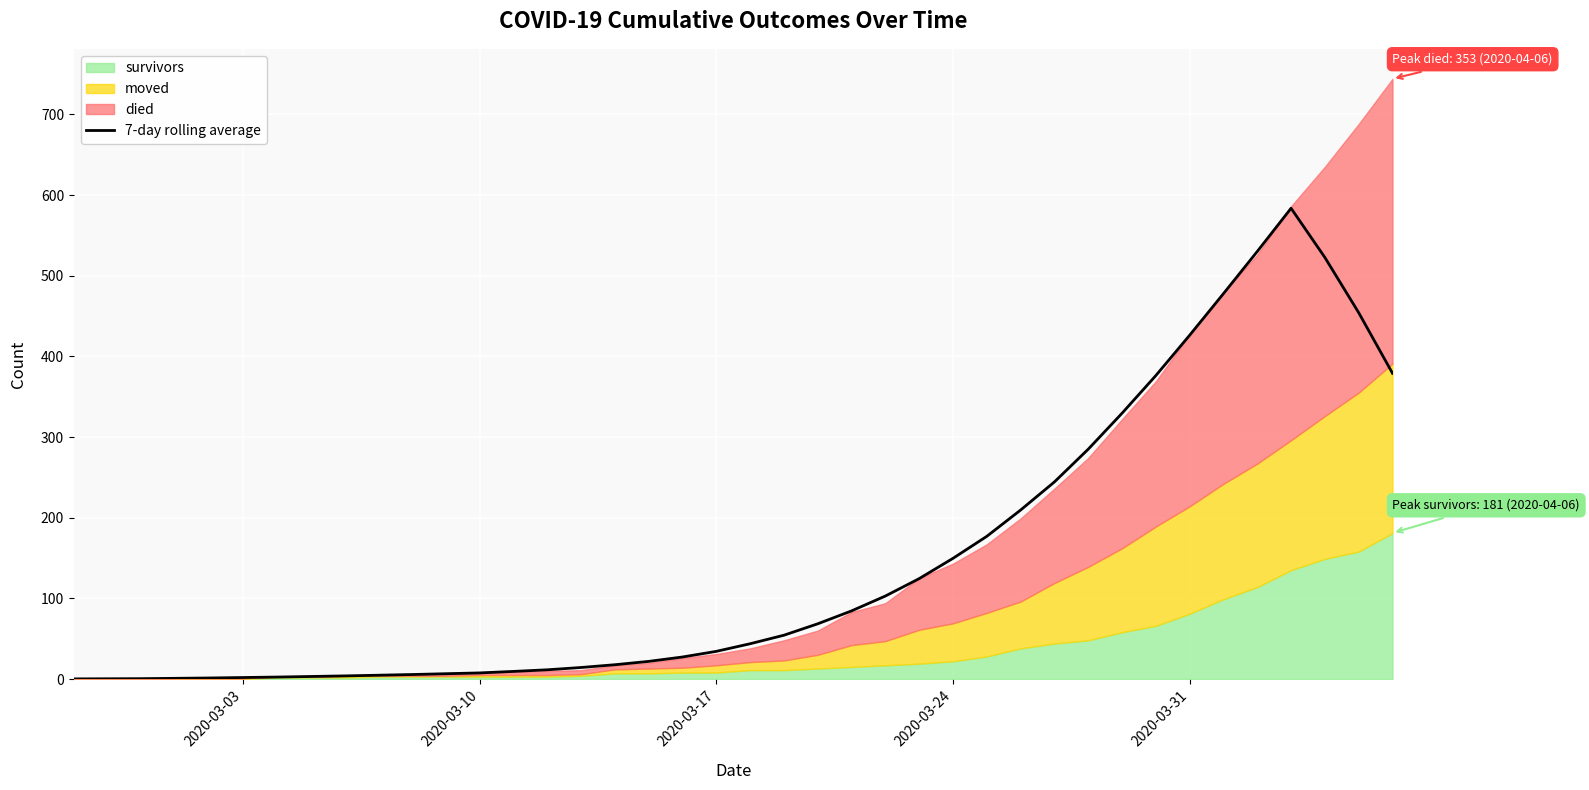

What is the sum of all values?

5796.9